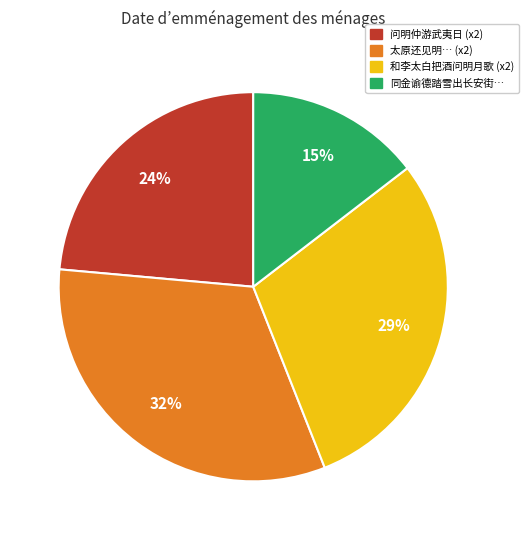

To the nearest percent, what is the average slice percentage?

25%